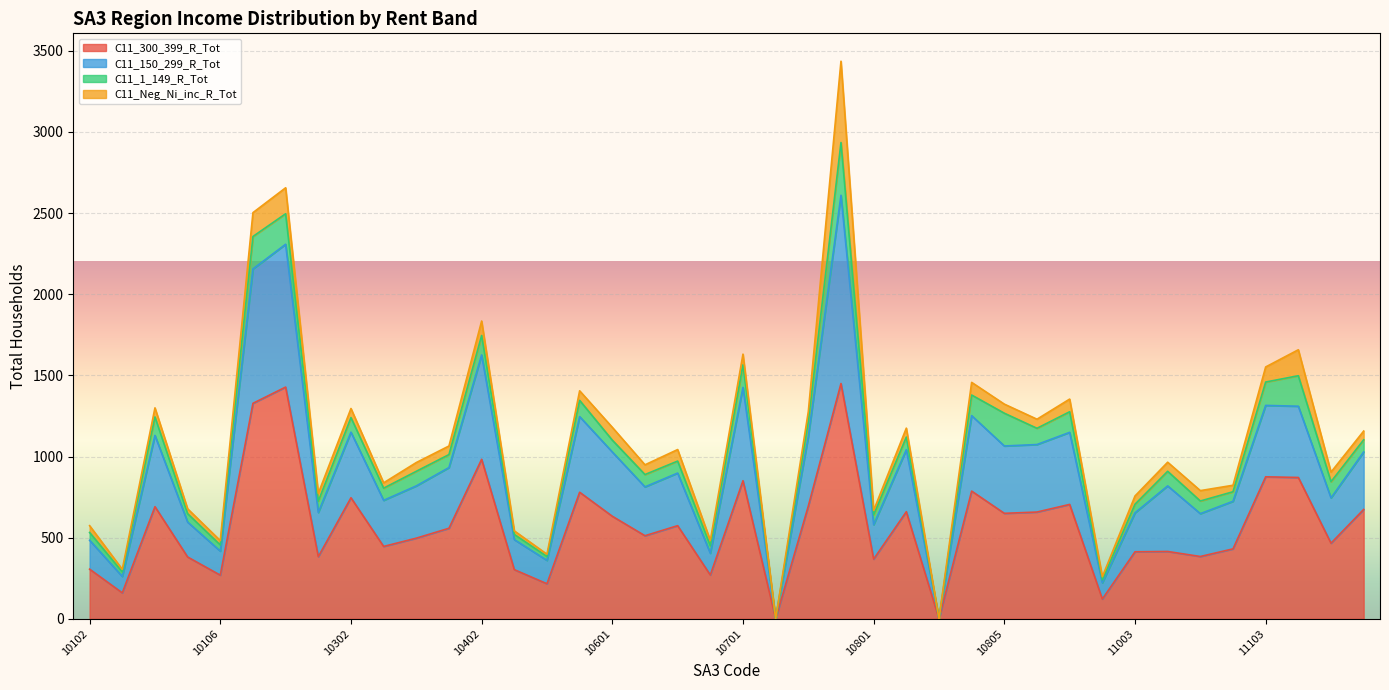

What is the average value of the C11_300_399_R_Tot series?

573